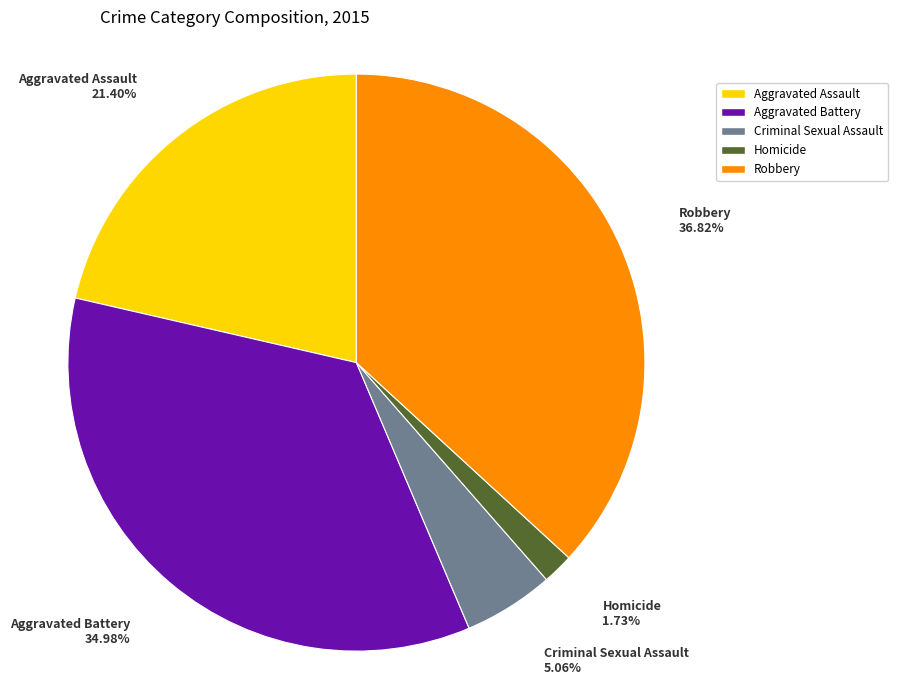

To the nearest percent, what is the difference between the Aggravated Battery and Criminal Sexual Assault slice percentages?

30%